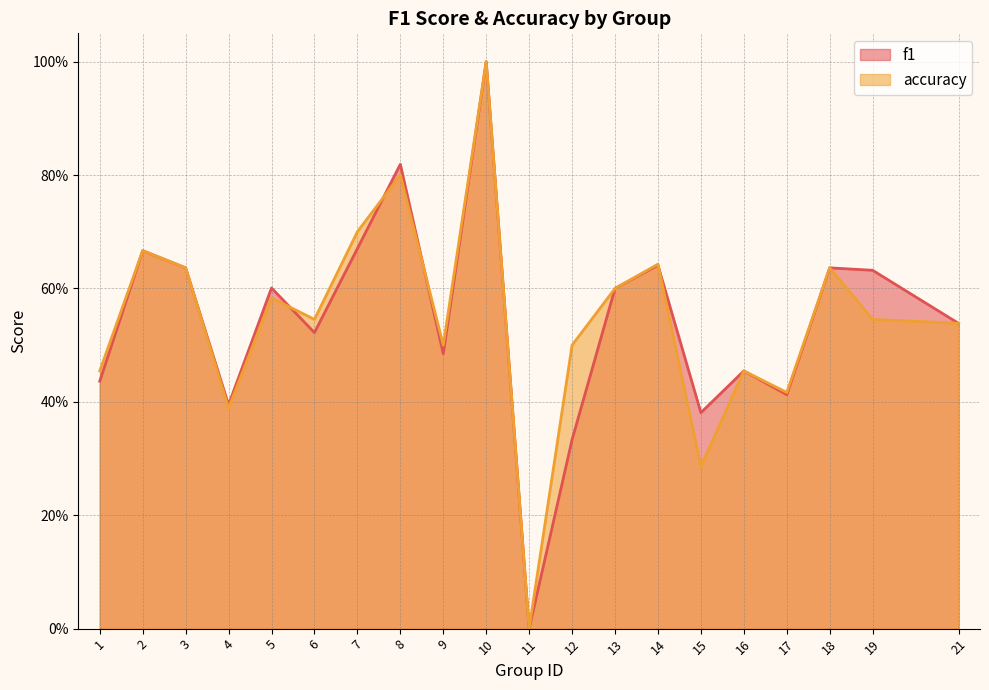

At which category is the sum across all series the highest?

10